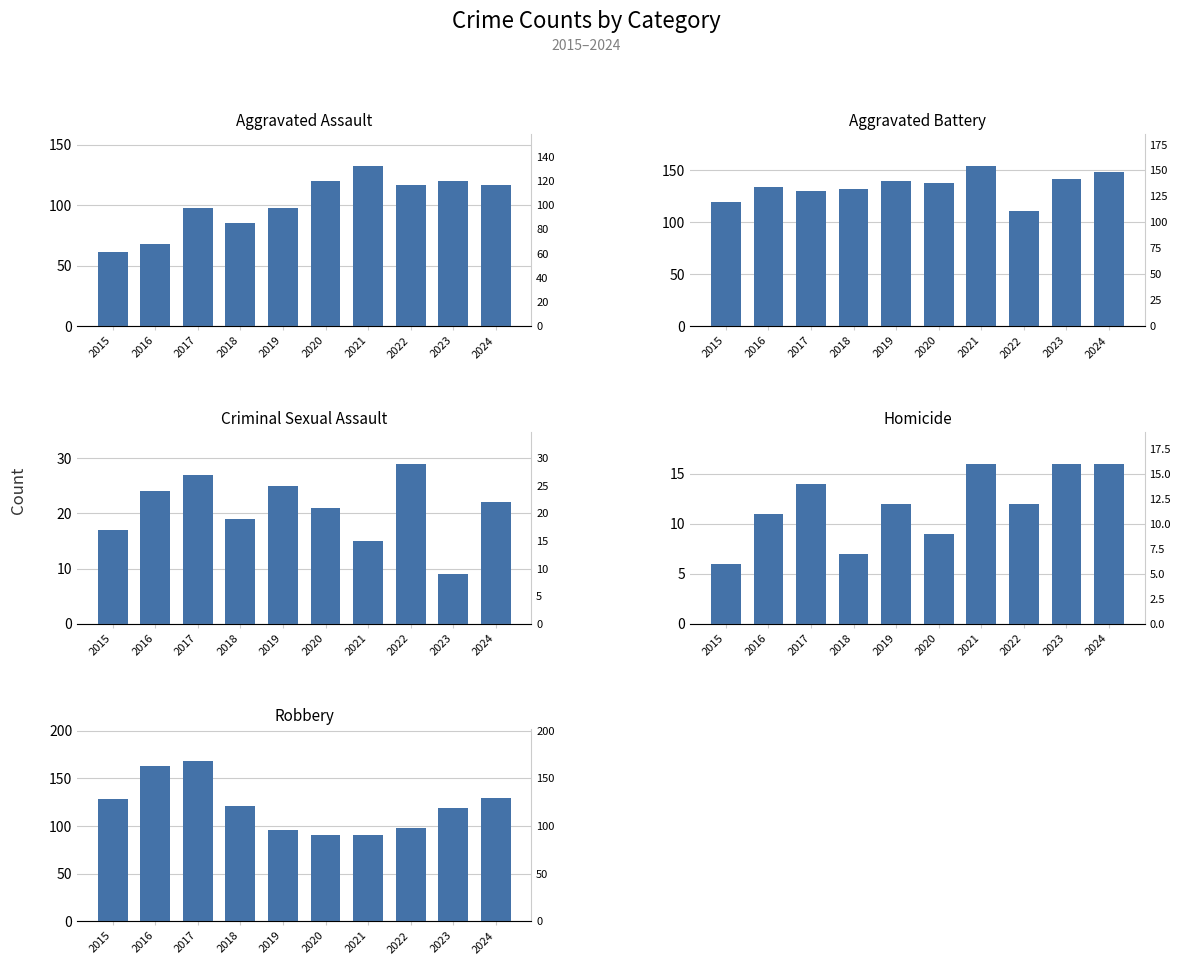

True or false: Criminal Sexual Assault has a value of 27 at 2017.

True